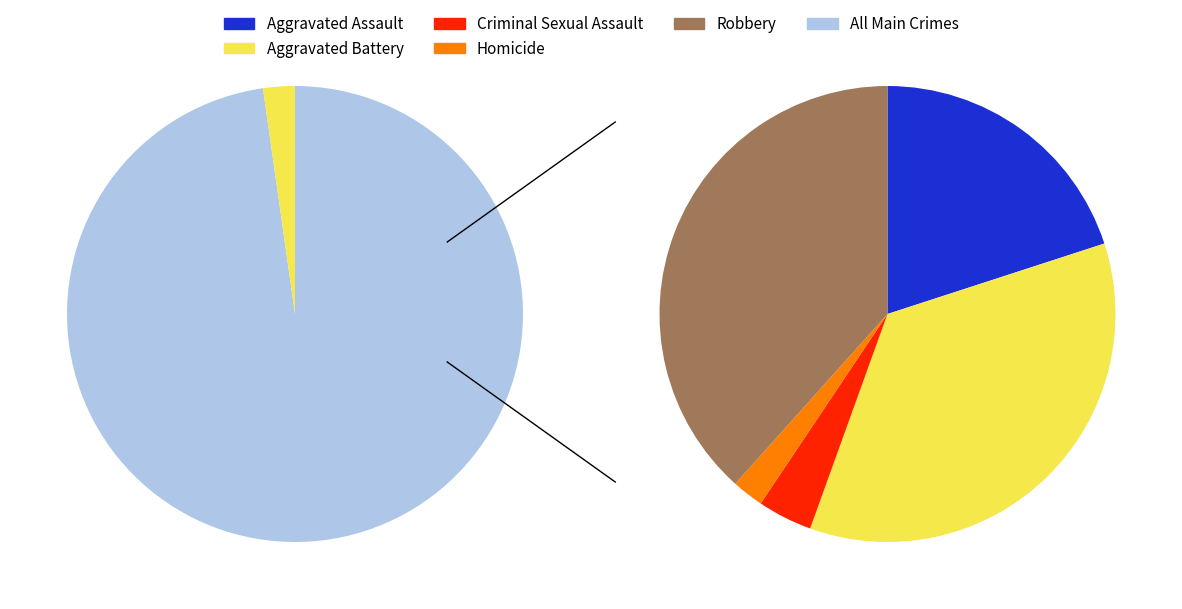

Rank the categories by value from lowest to highest.

Homicide, Criminal Sexual Assault, Aggravated Assault, Aggravated Battery, Robbery